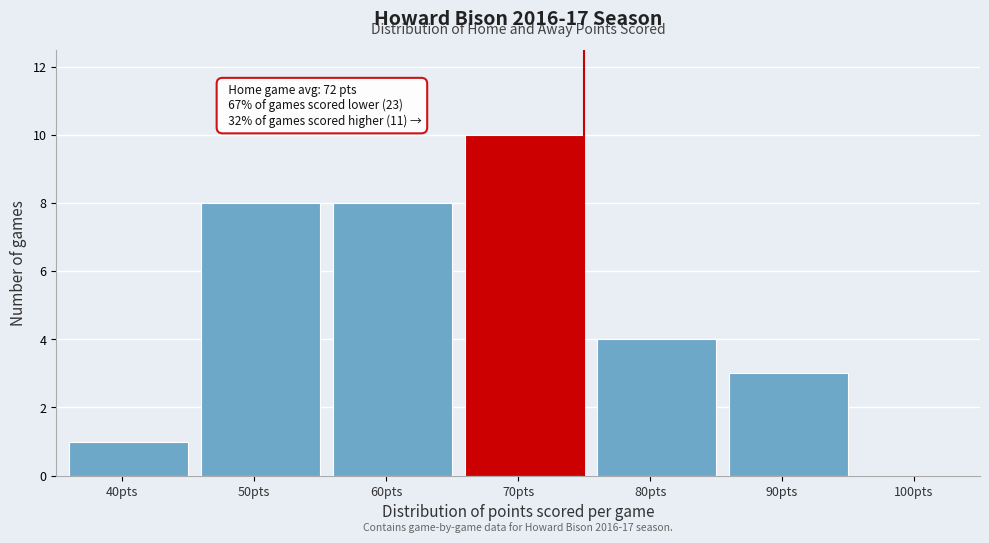

Reading right to left, extract all data points from this chart.

90pts=3	80pts=4	70pts=10	60pts=8	50pts=8	40pts=1